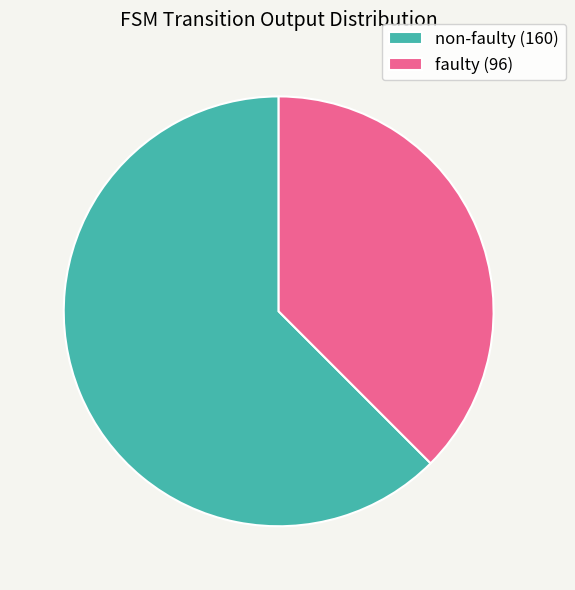

Which category has the smallest portion of the pie?

faulty (96)